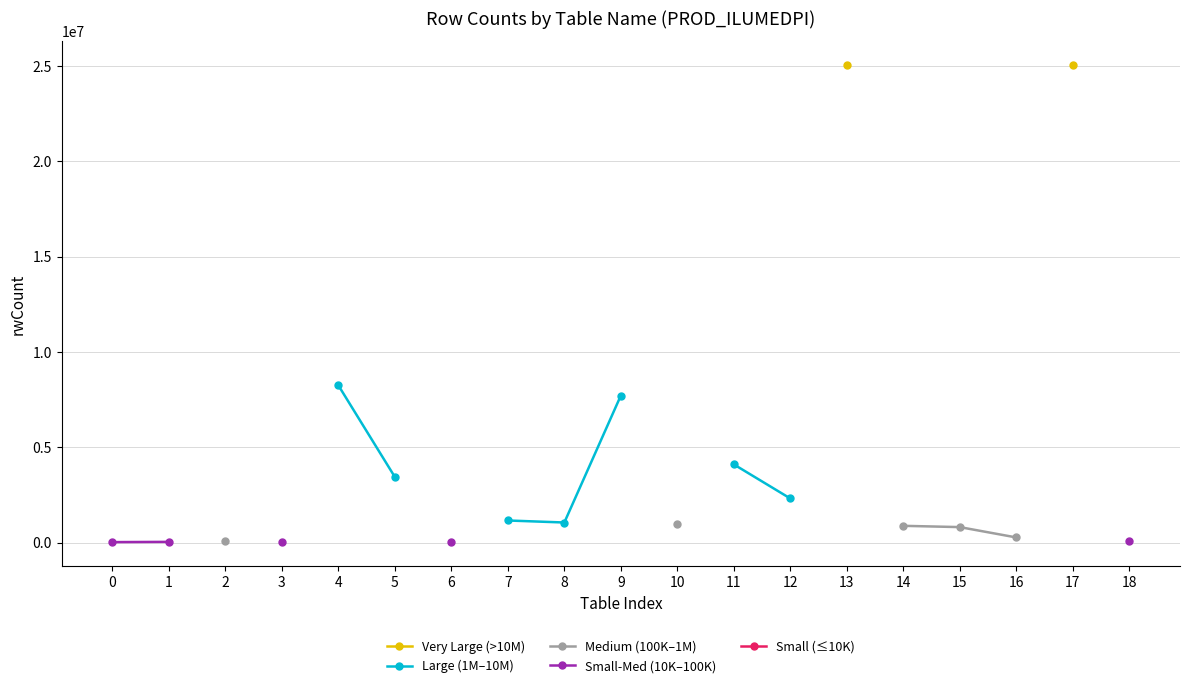

What is the greatest value displayed?

25058370.0